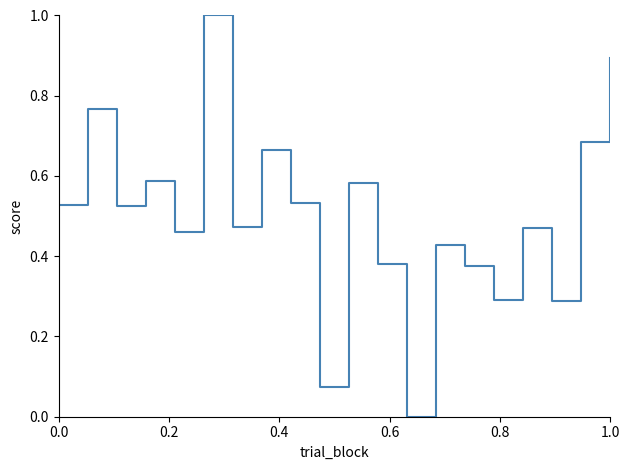

What is the maximum value shown in the chart?

1.0